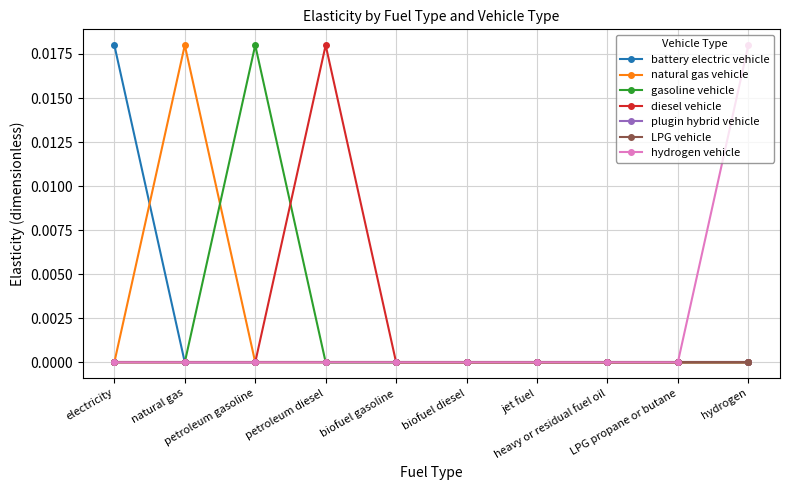

At which label is hydrogen vehicle closest to 0?

electricity